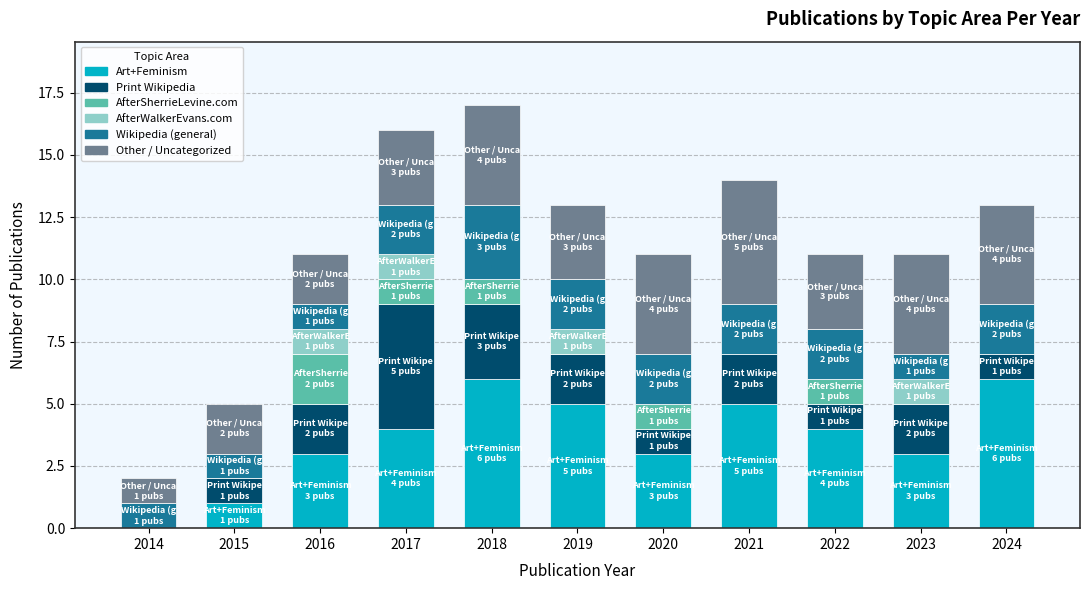

What is the total value across all series at 2022?

11